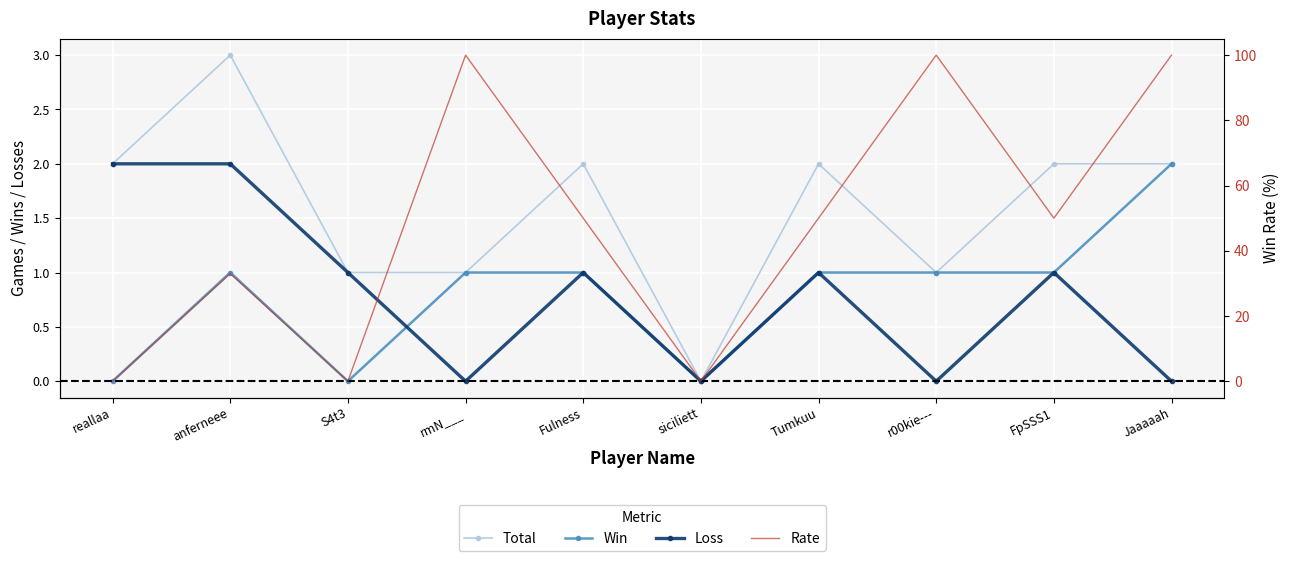

What is the sum of the Total values at rmN___ and Fulness?

3